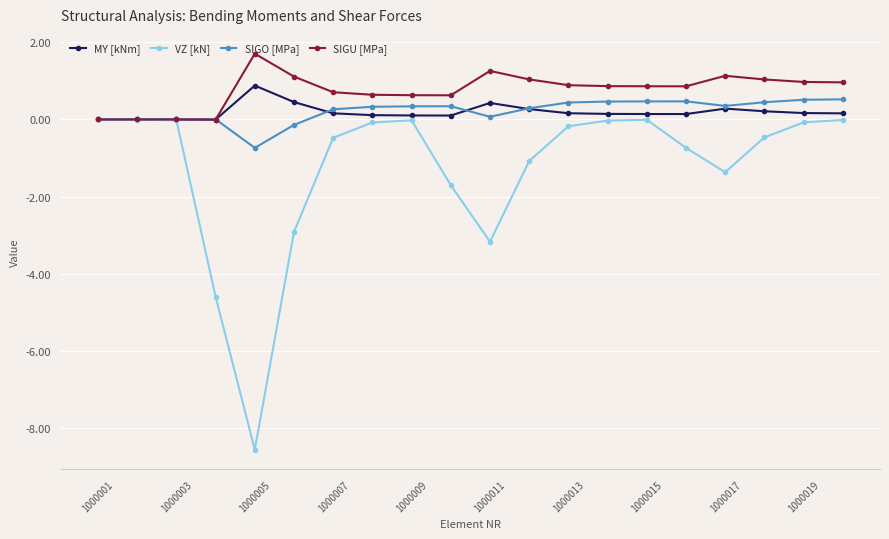

Rank the series by their maximum value, from highest to lowest.

SIGU [MPa], MY [kNm], SIGO [MPa], VZ [kN]